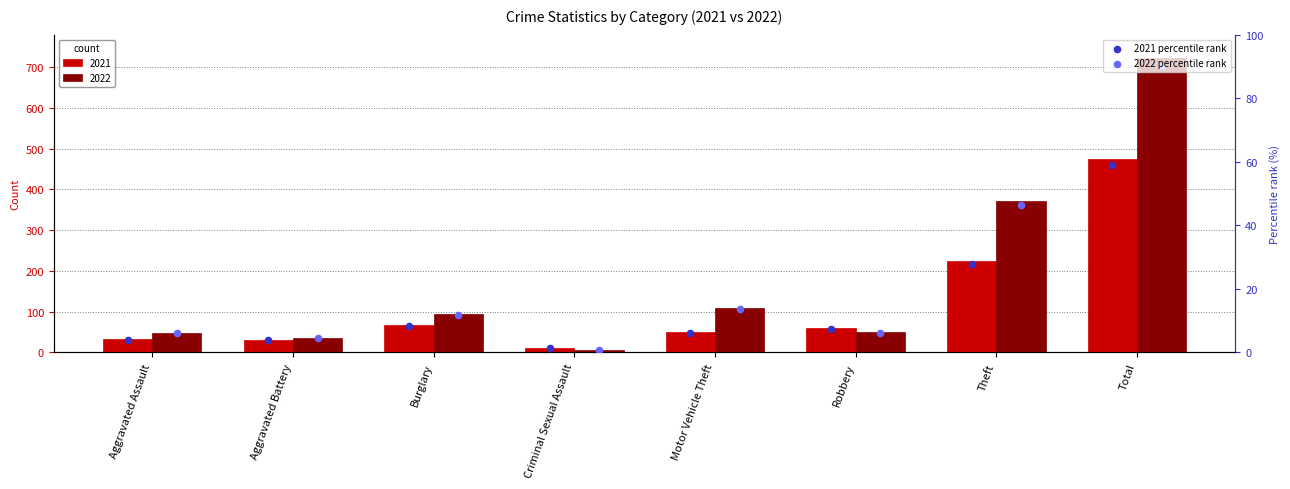

What is the total value across all series at Theft?

74.3